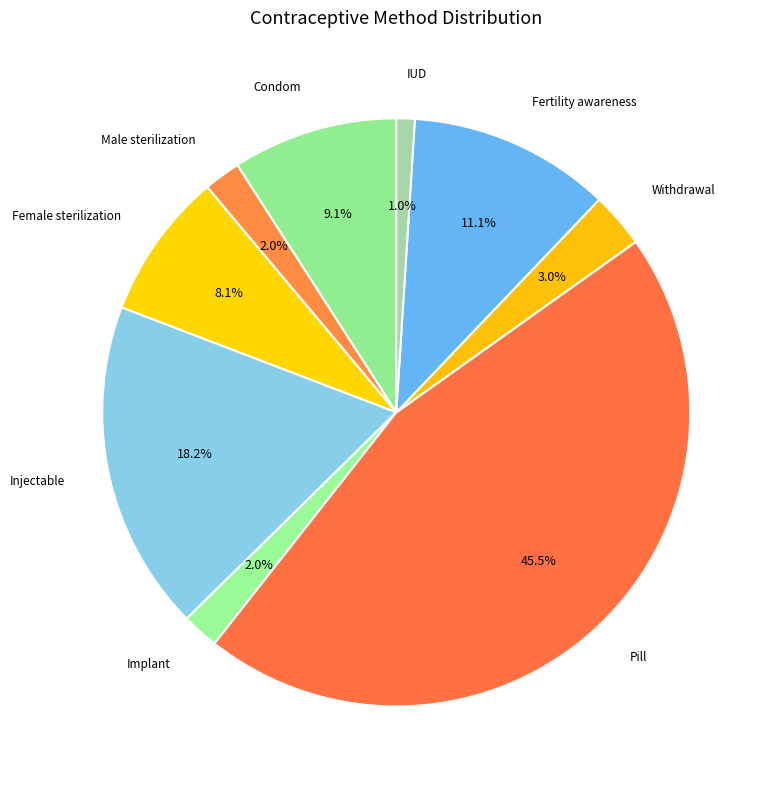

Is there any slice that represents more than half of the pie?

No